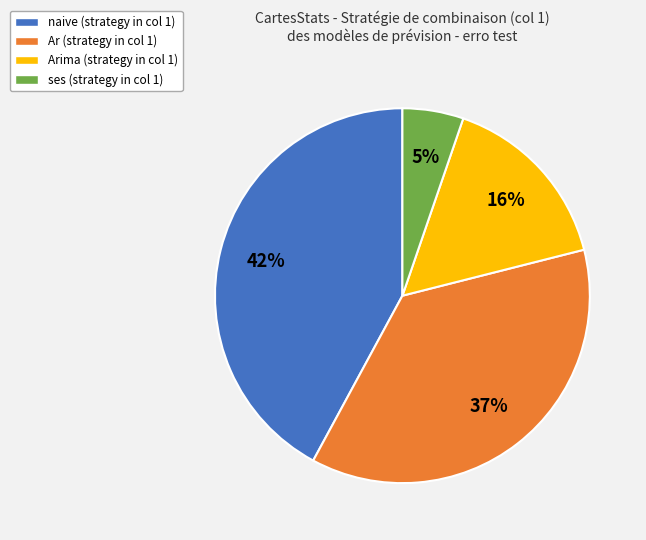

To the nearest percent, what is the difference between the largest and smallest slice percentages?

37%